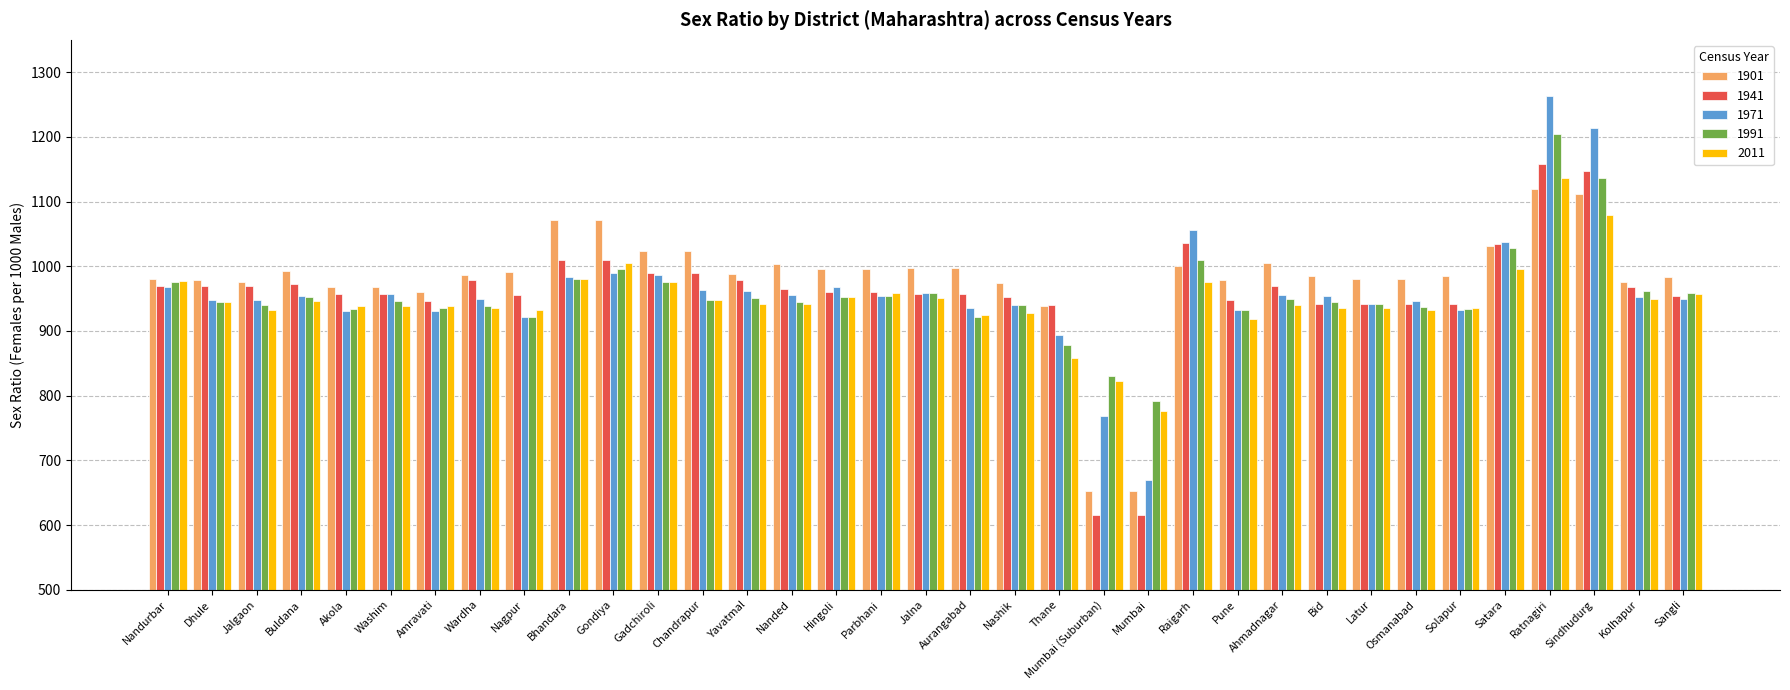

At how many categories does at least one series exceed 671?

35